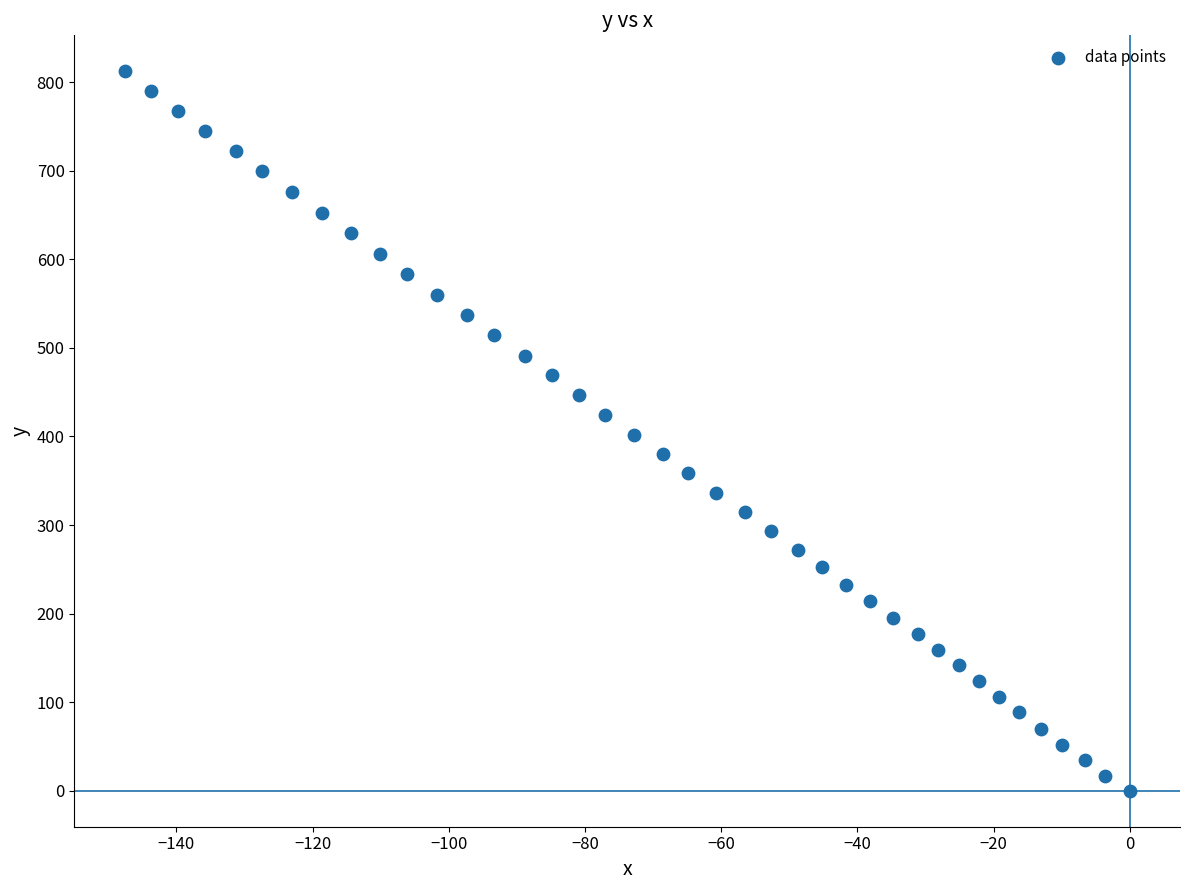

What is the range of Y values (max minus min)?

812.2